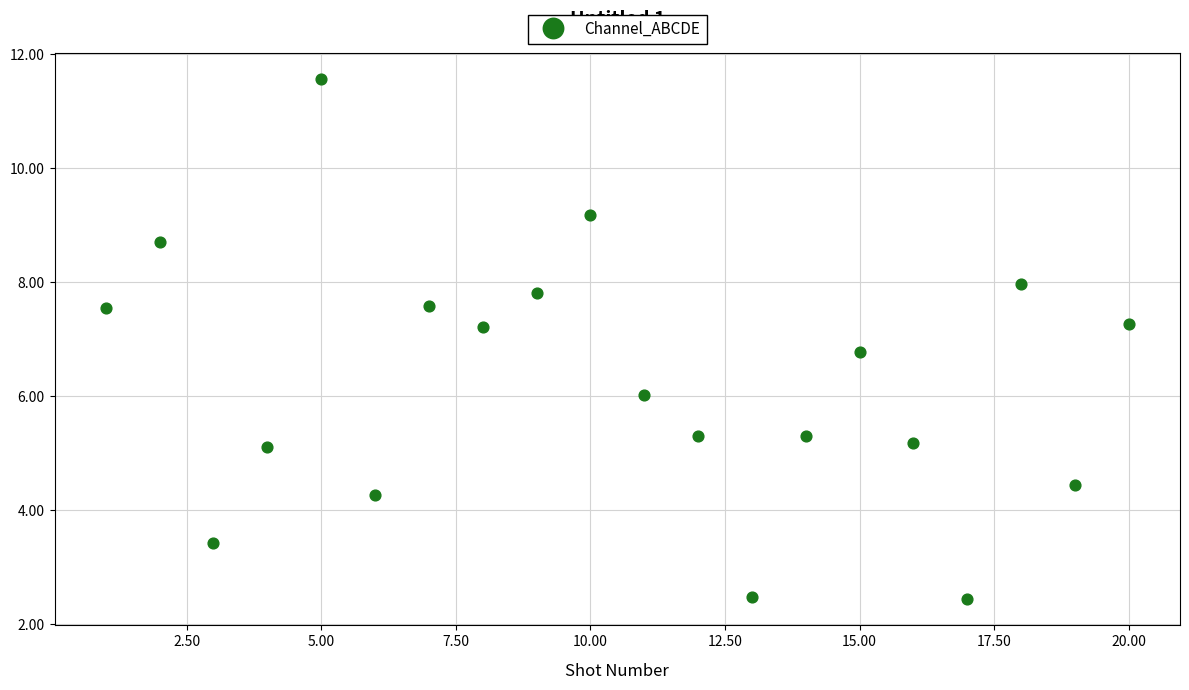

What is the range of Y values (max minus min)?

9.1